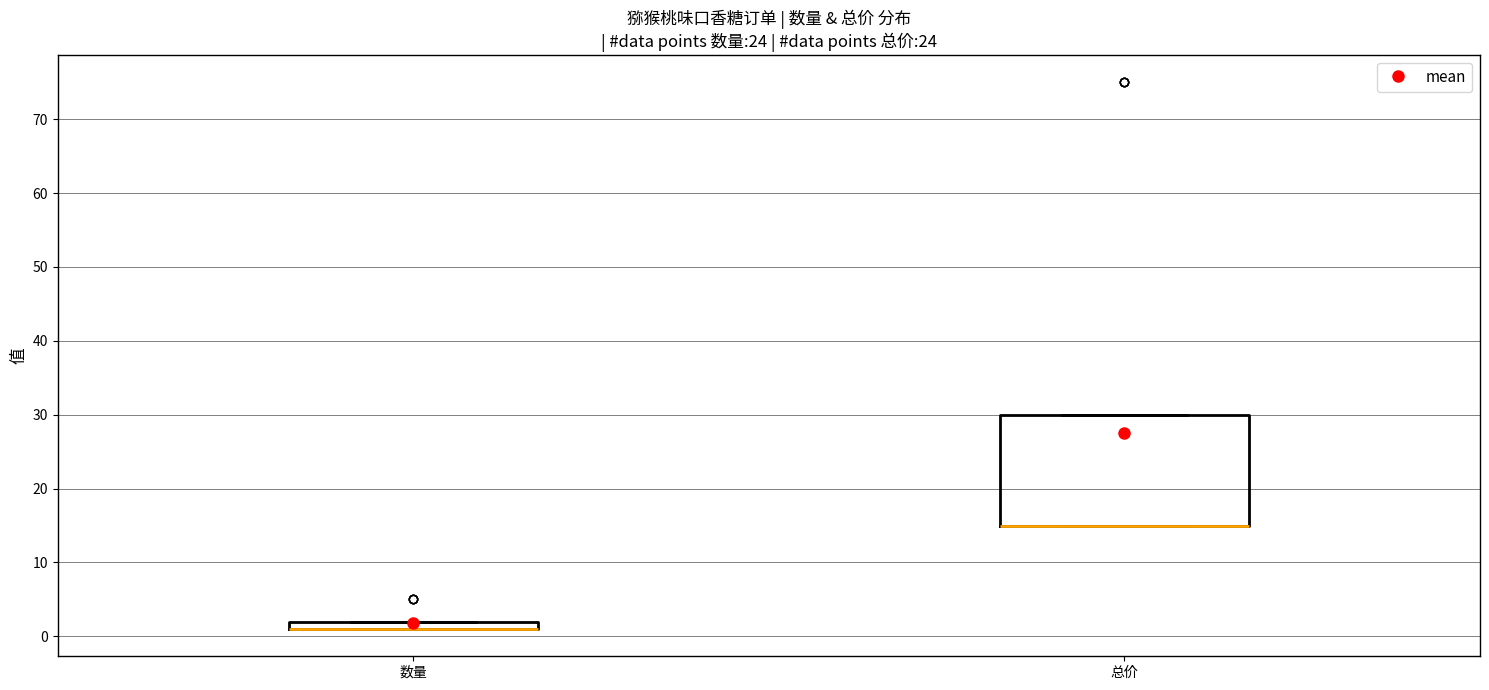

Comparing the boxes themselves (not the whiskers), which one is the tallest?

总价